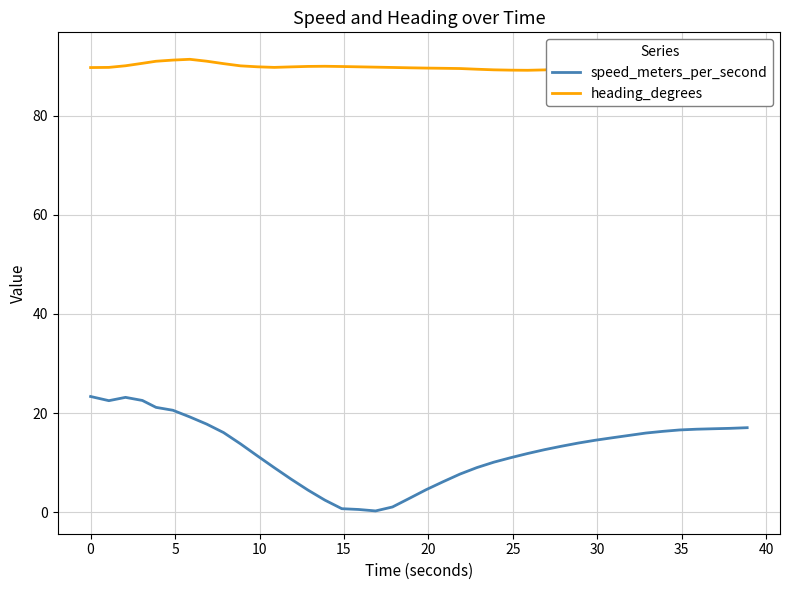

True or false: speed_meters_per_second and heading_degrees intersect in this chart.

False